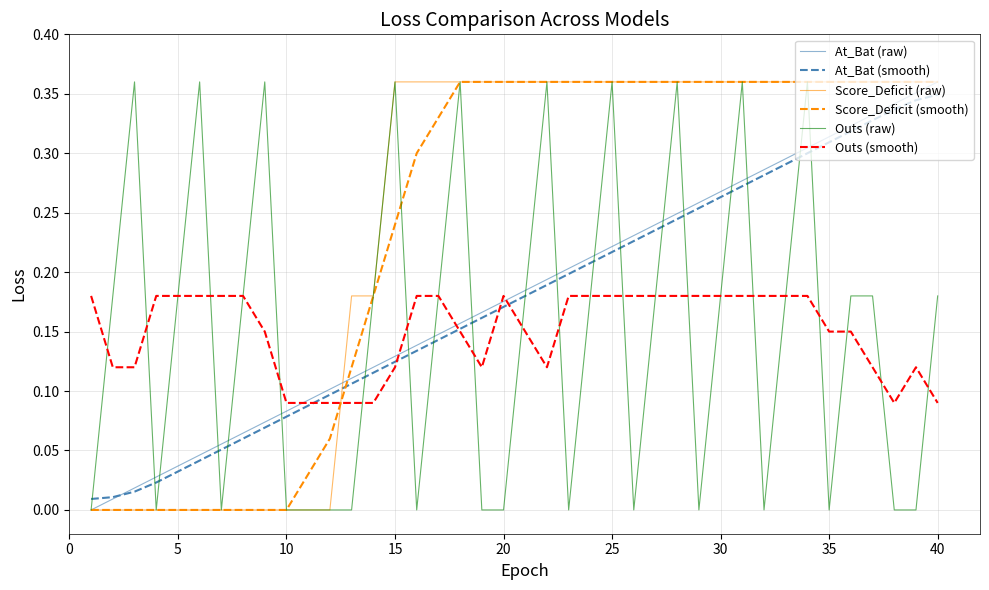

How many intersections are there between Outs (smooth) and Score_Deficit (smooth)?

1